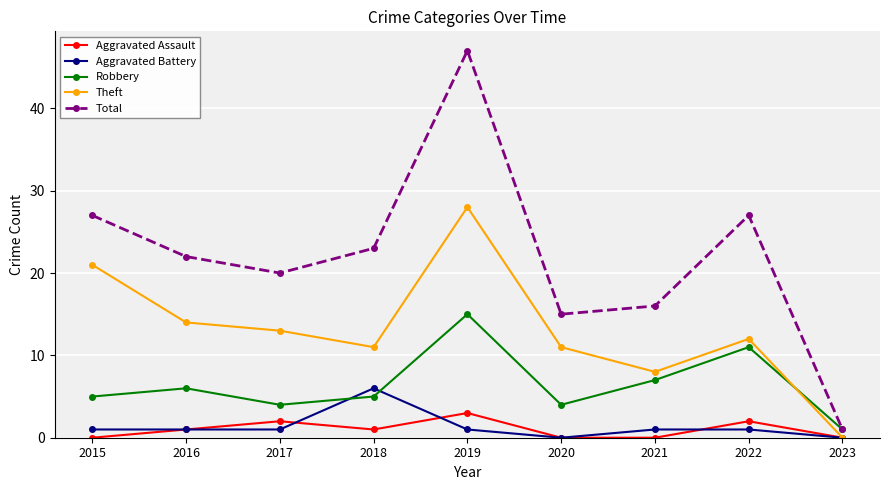

The Robbery series shows 5 at 2018. True or false?

True